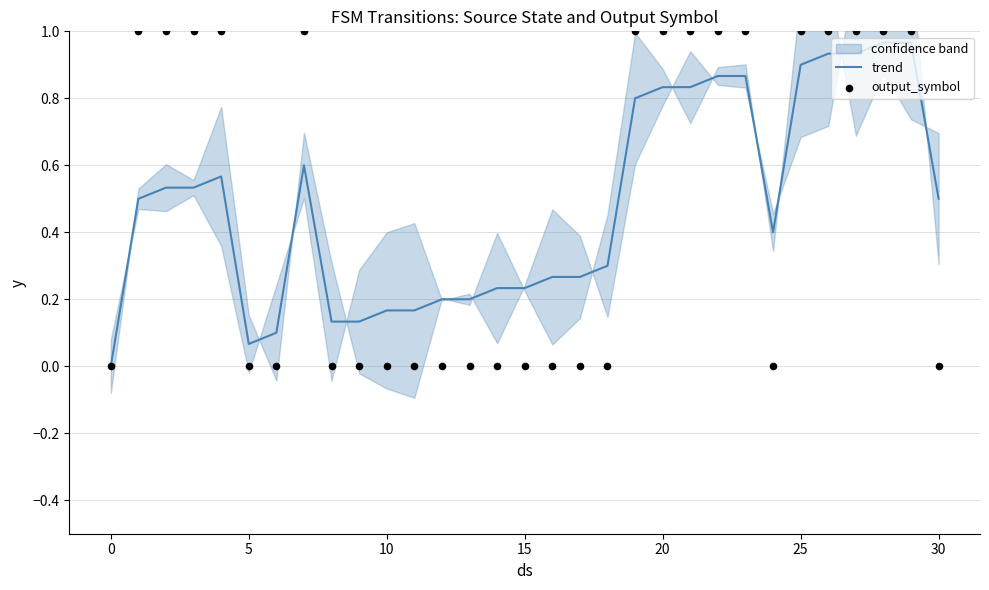

At how many categories does at least one series exceed 0?

30